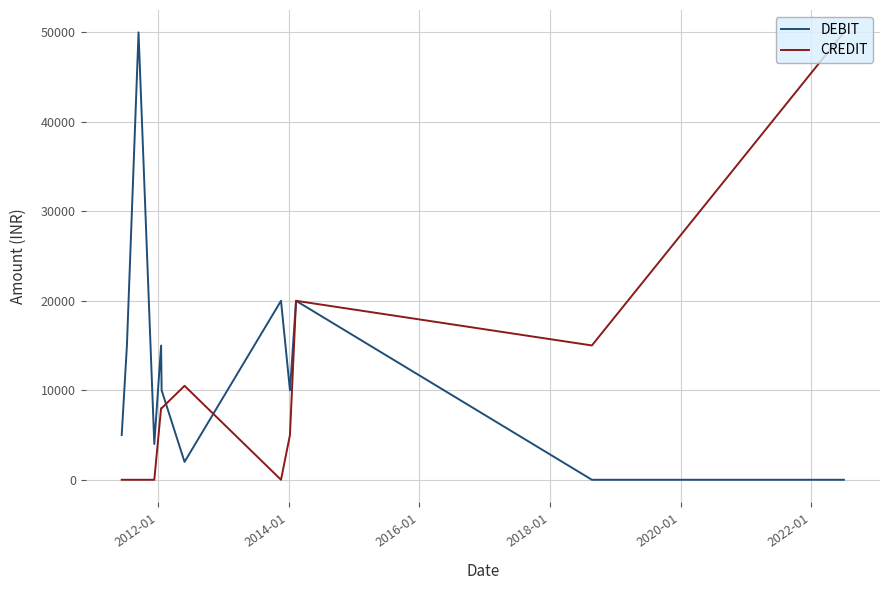

True or false: CREDIT and DEBIT cross at least once.

True